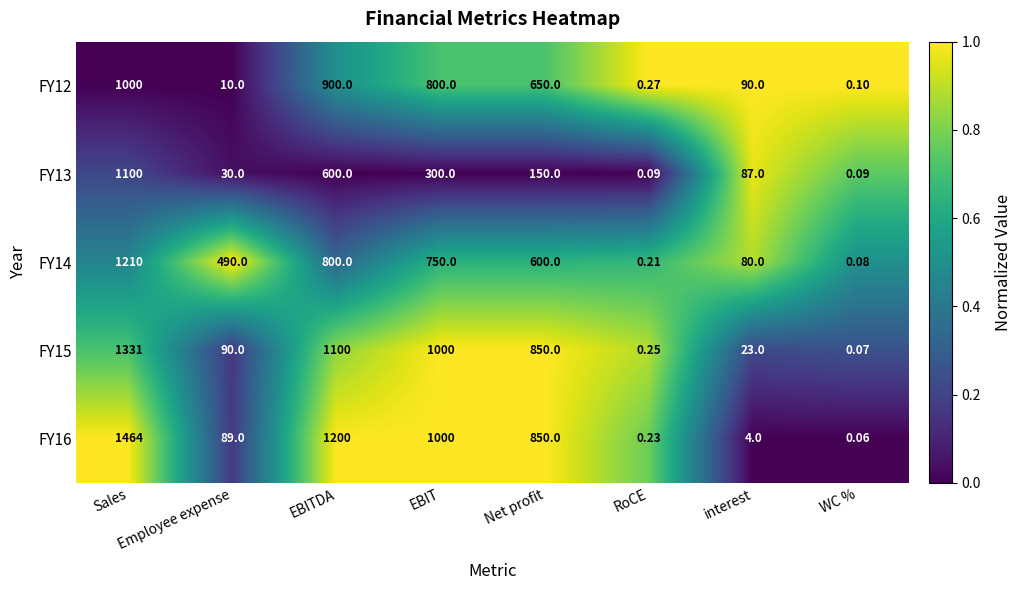

What is the total value across all series at EBIT?

3850.0